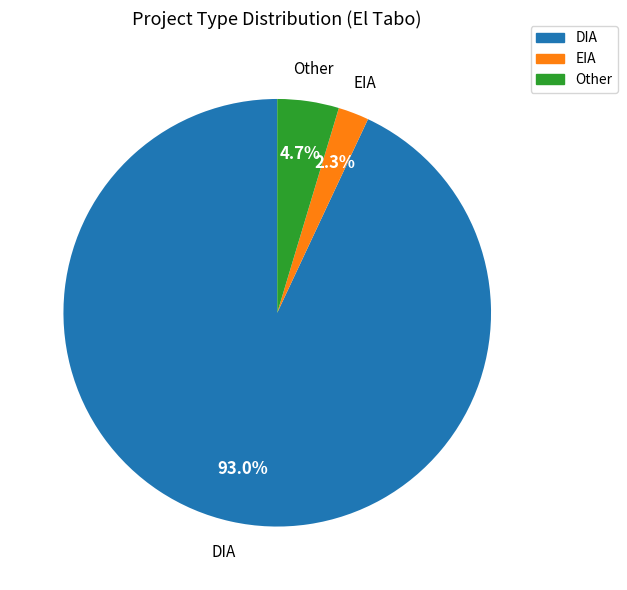

What is the ratio of the value at Other to the value at EIA?

2.0